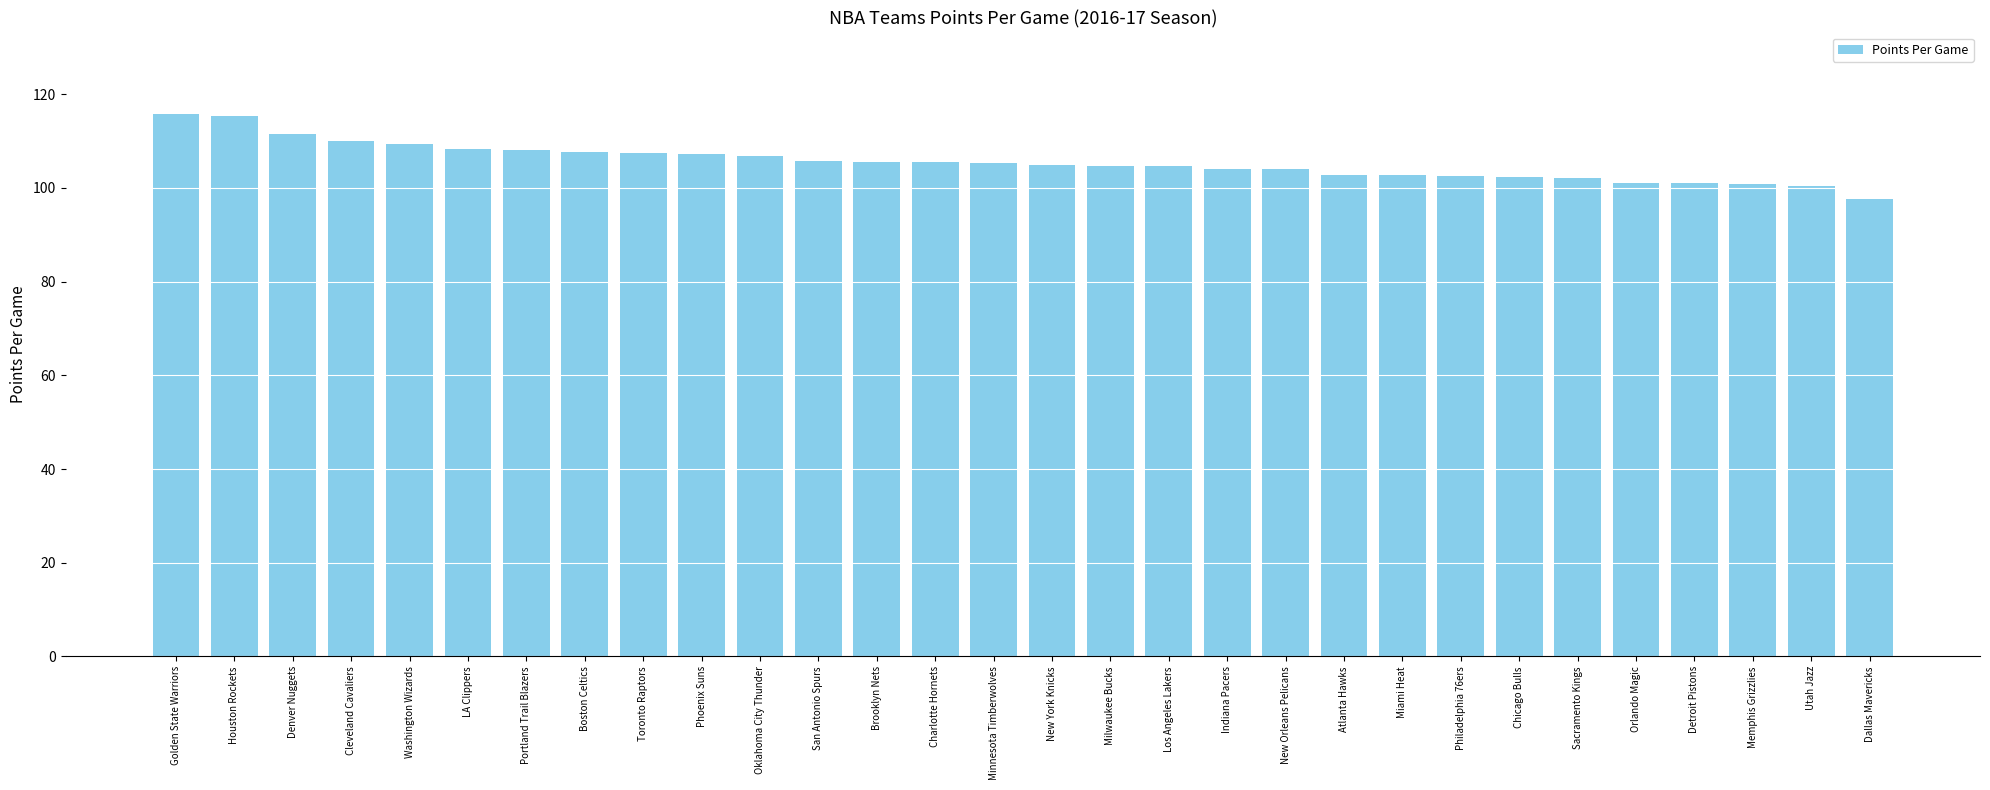

What position from the left is Charlotte Hornets?

14